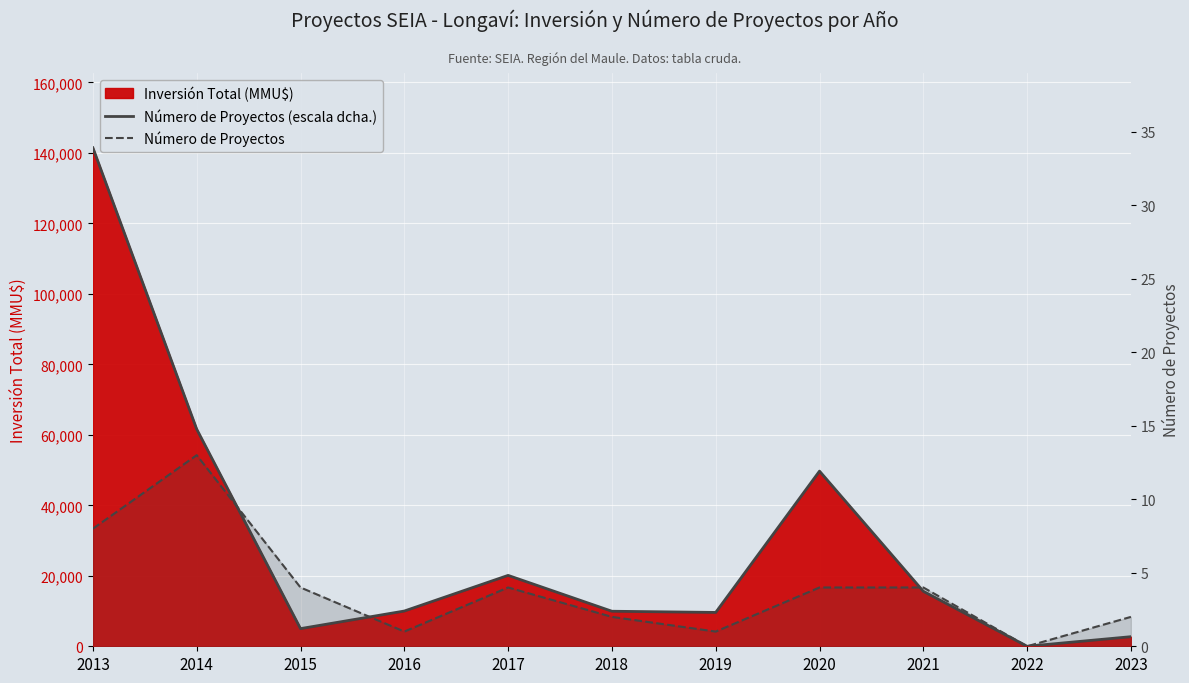

True or false: Número de Proyectos and Número de Proyectos (escala dcha.) intersect in this chart.

False